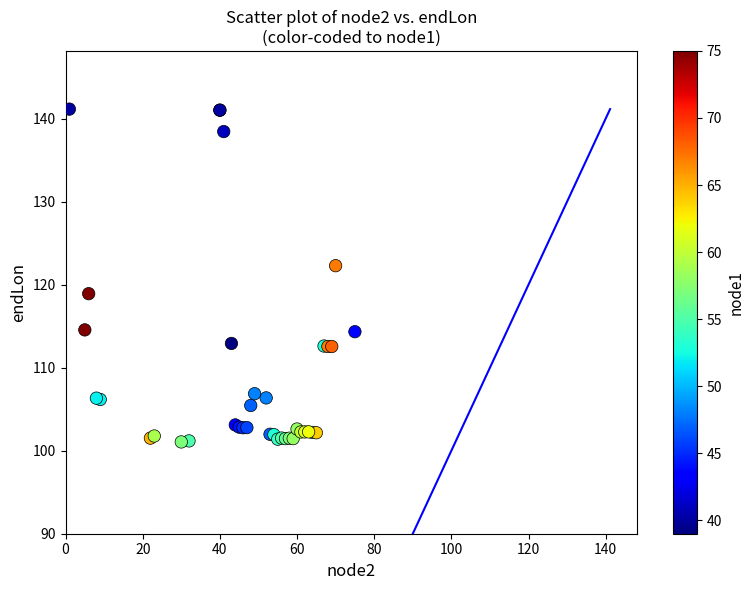

What Y value in the scatter plot is closest to 121?

122.3